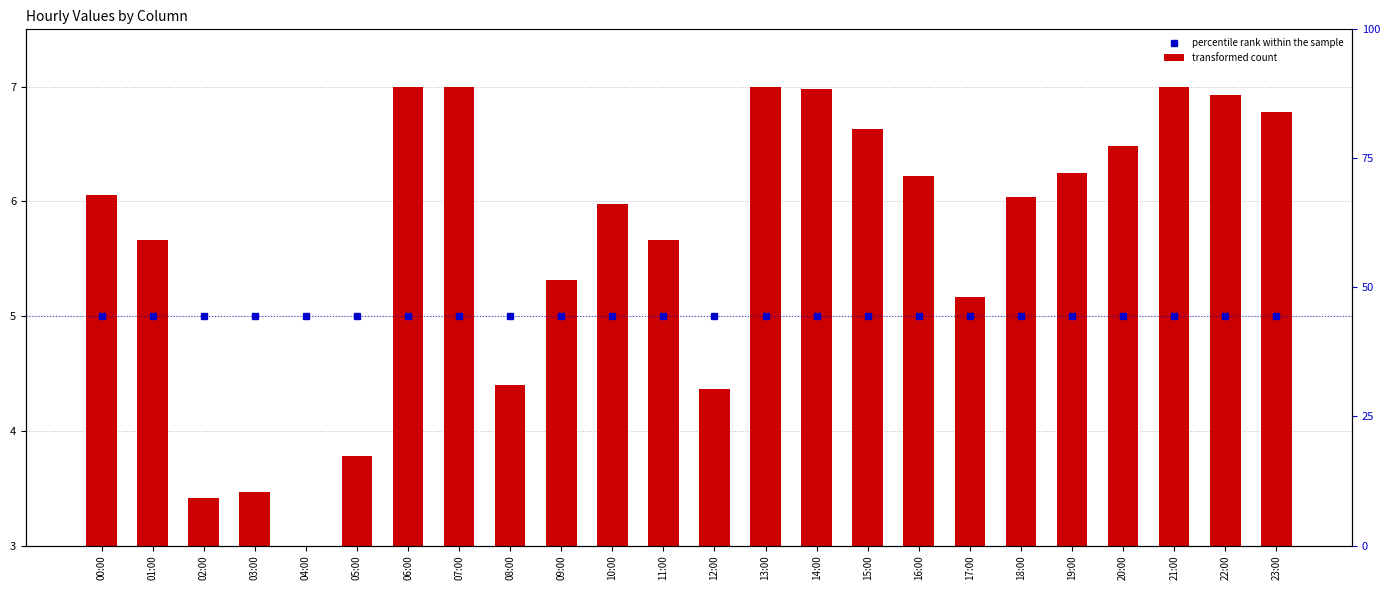

What is the sum of the transformed count values at 15:00 and 14:00?

7.6